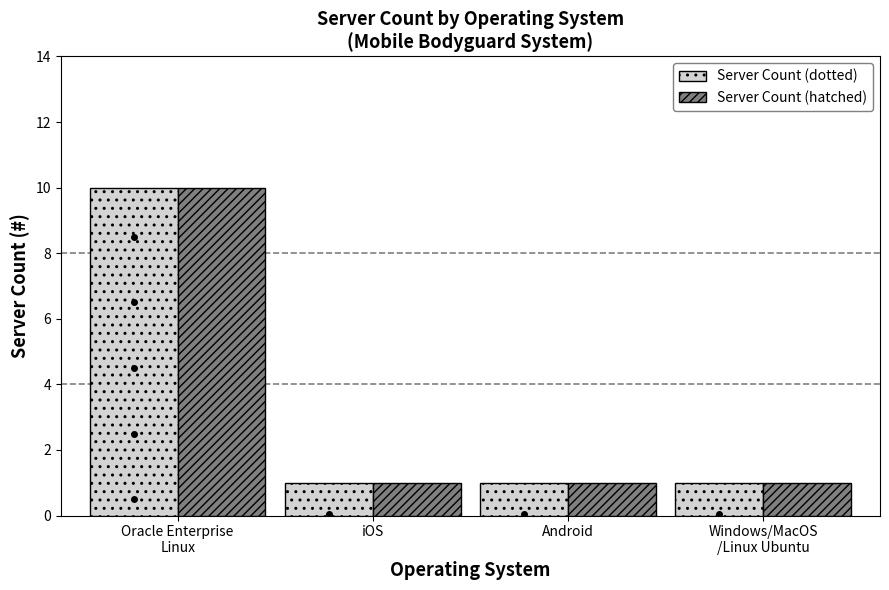

Reading right to left, list all the values displayed in this chart.

Server Count (dotted): Windows/MacOS
/Linux Ubuntu=1	Android=1	iOS=1	Oracle Enterprise
Linux=10
Server Count (hatched): Windows/MacOS
/Linux Ubuntu=1	Android=1	iOS=1	Oracle Enterprise
Linux=10